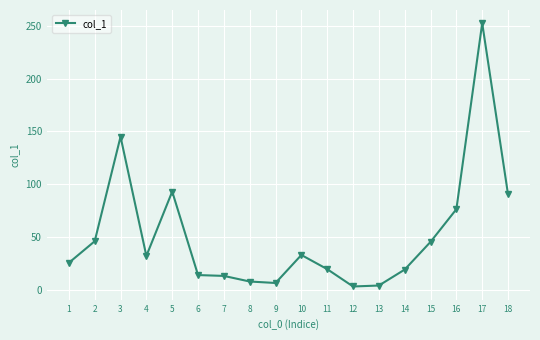

What is the sum of all values?

928.4